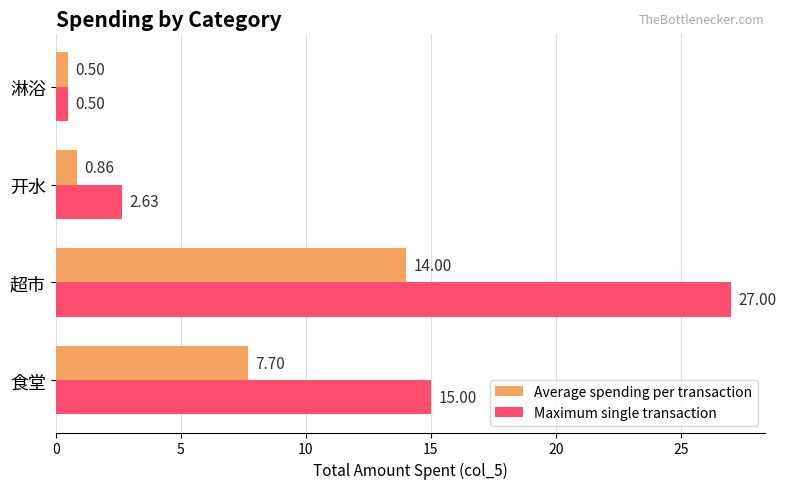

Where is Average spending per transaction nearest to the value 7?

食堂